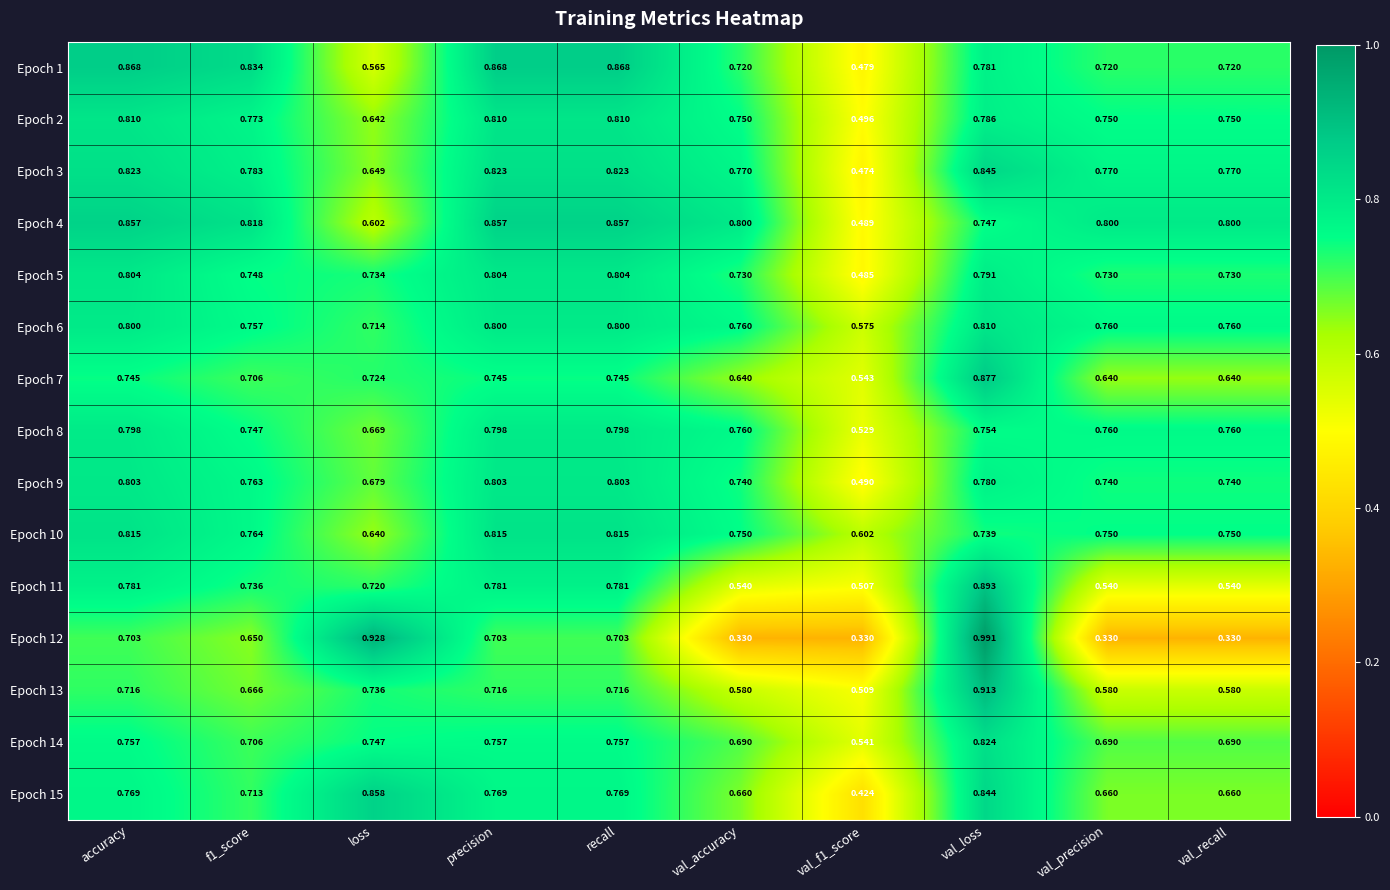

At which category does the chart reach its peak across all series?

val_loss